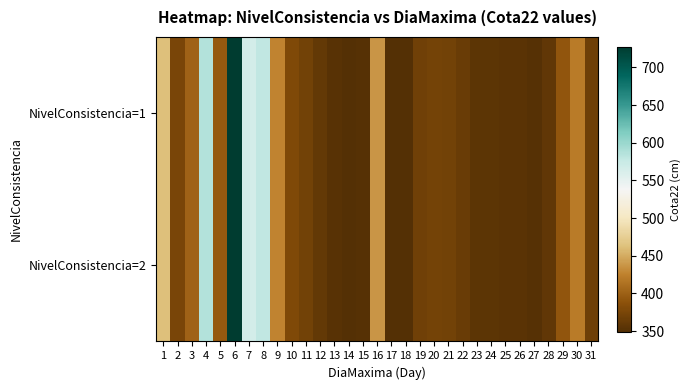

At how many categories does at least one series exceed 455?

5